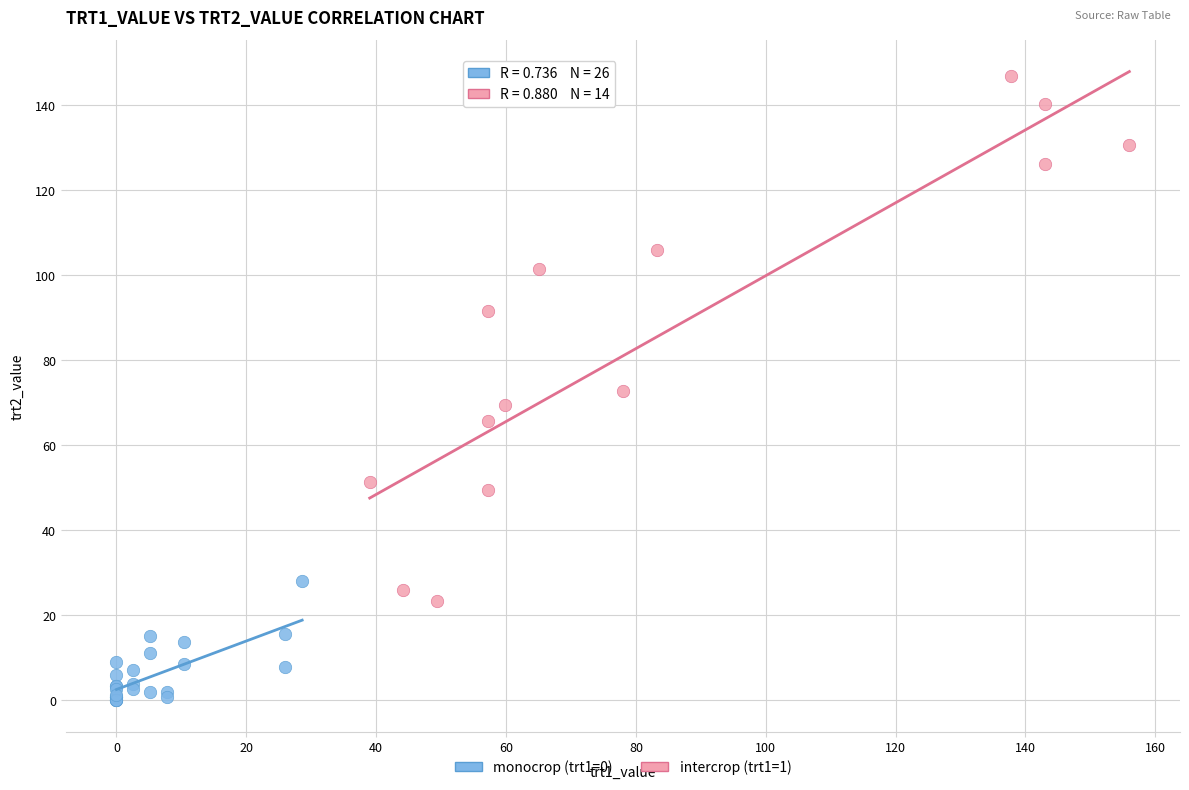

Which series contains the highest Y value?

intercrop (trt1=1)